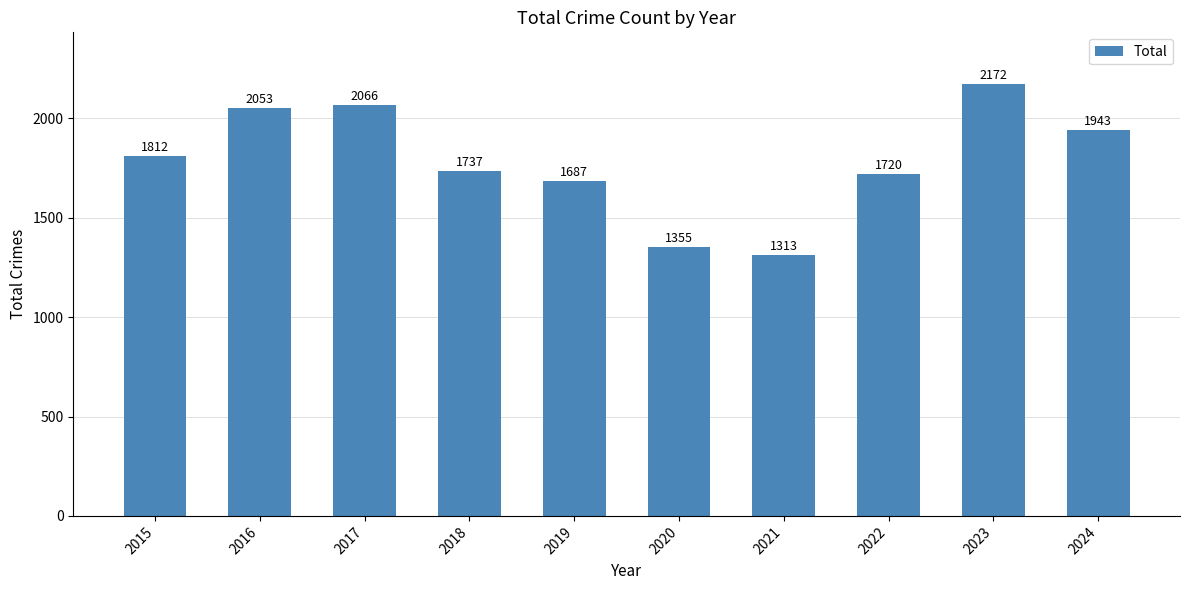

Are the bars horizontal?

No